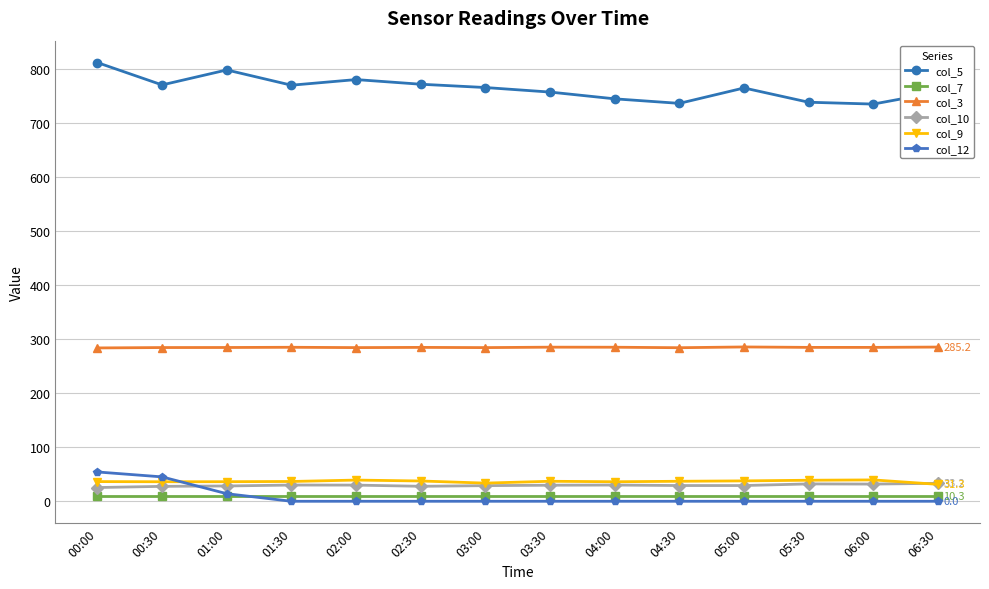

What is the difference between the highest and lowest values at 05:00?

764.4